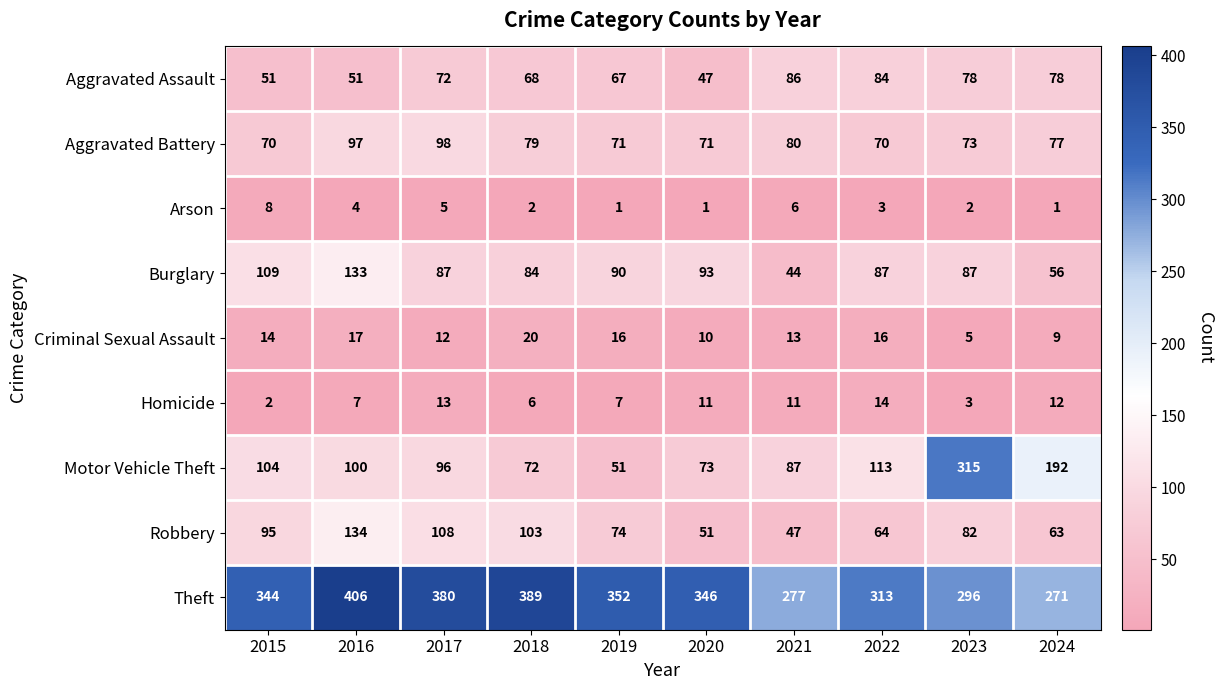

What is the difference between the maximum and minimum values in the Criminal Sexual Assault series?

15